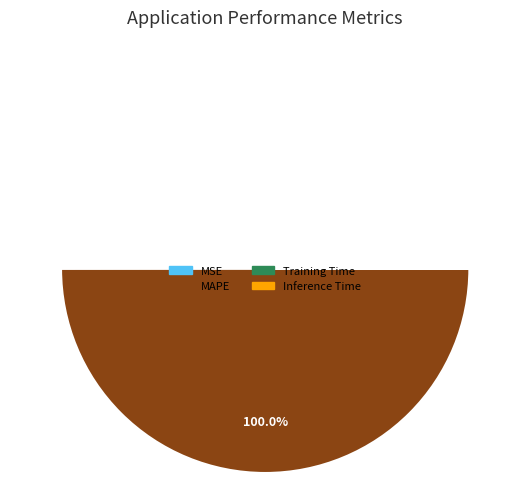

How many segments does this pie chart have?

4